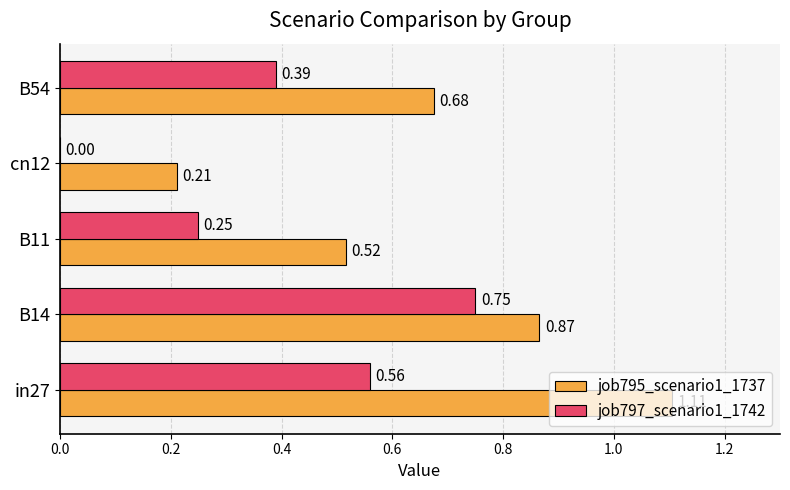

What is the sum of all job795_scenario1_1737 values?

3.4